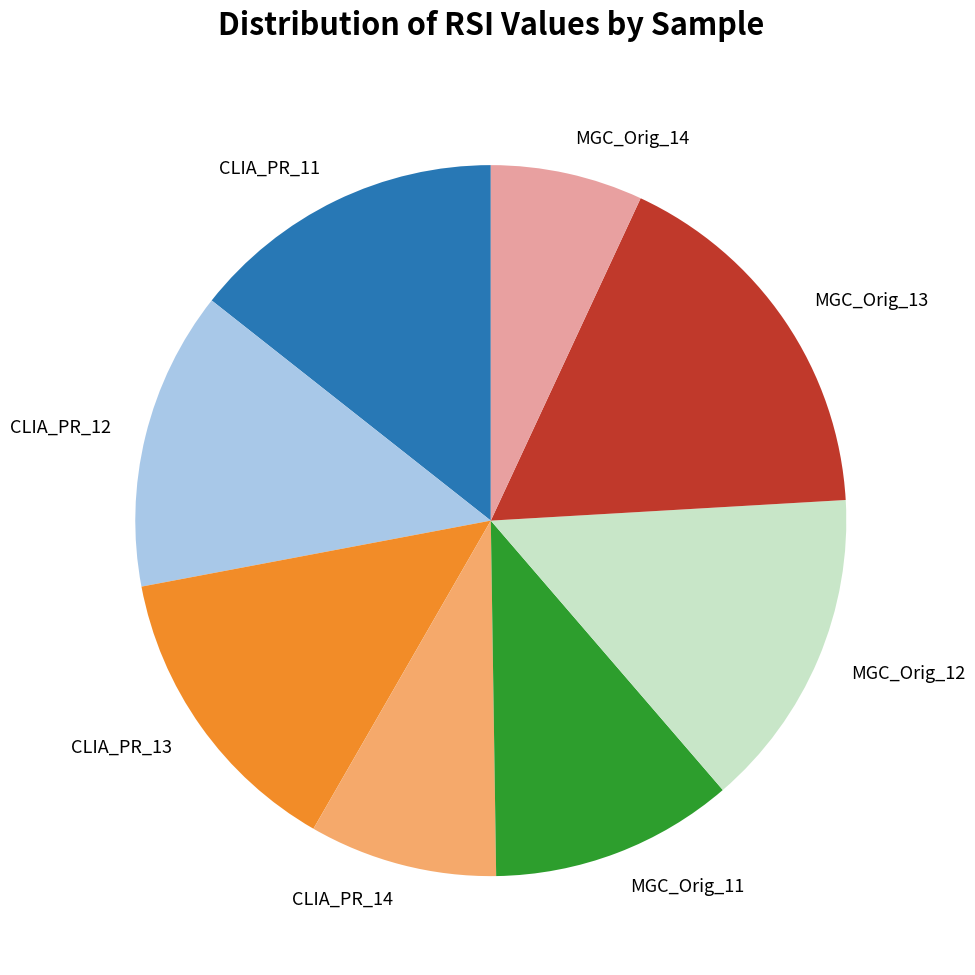

The CLIA_PR_12 slice represents 14% of the pie. True or false?

True